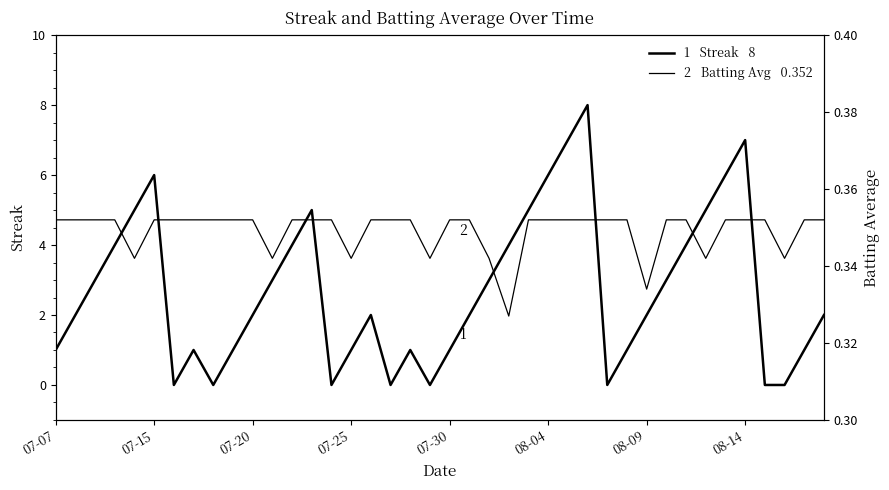

At 26, list the series in order from largest to smallest.

Streak, Batting Average1